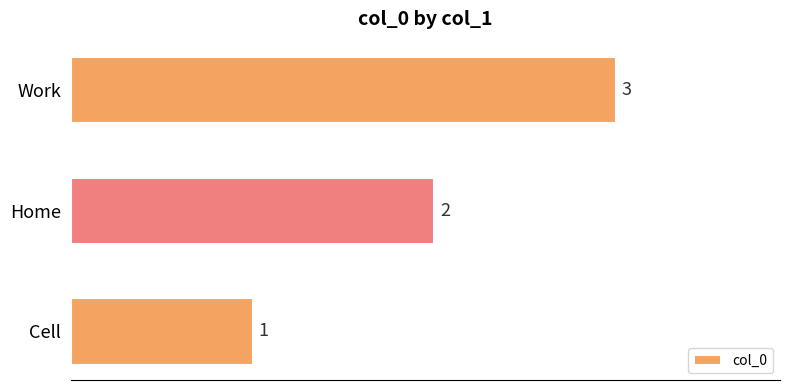

Count the values in the range 1 to 3.

3